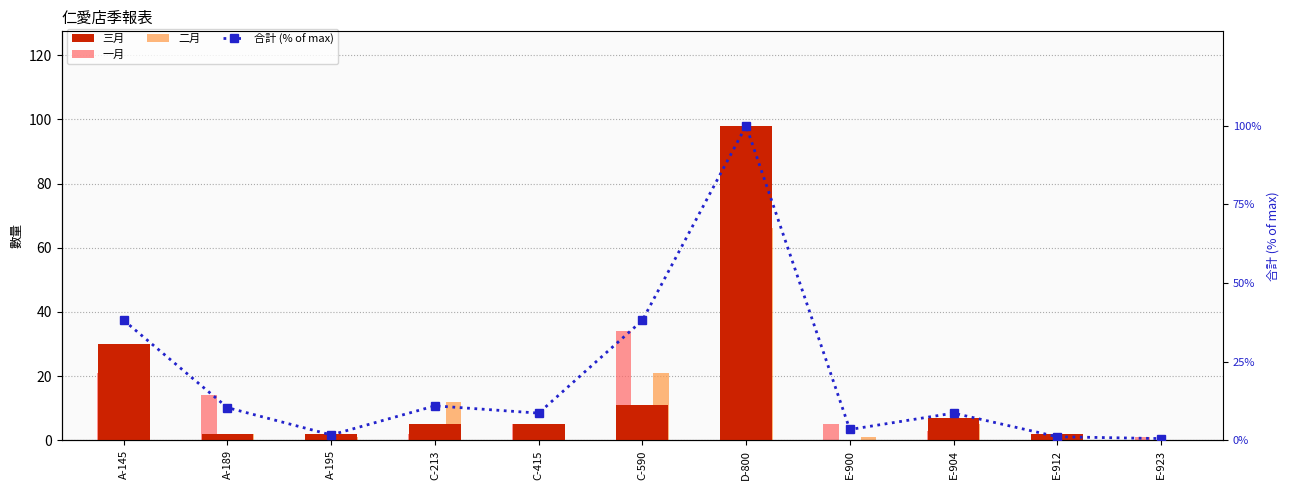

What is the label of the 9th bar from the right?

A-195